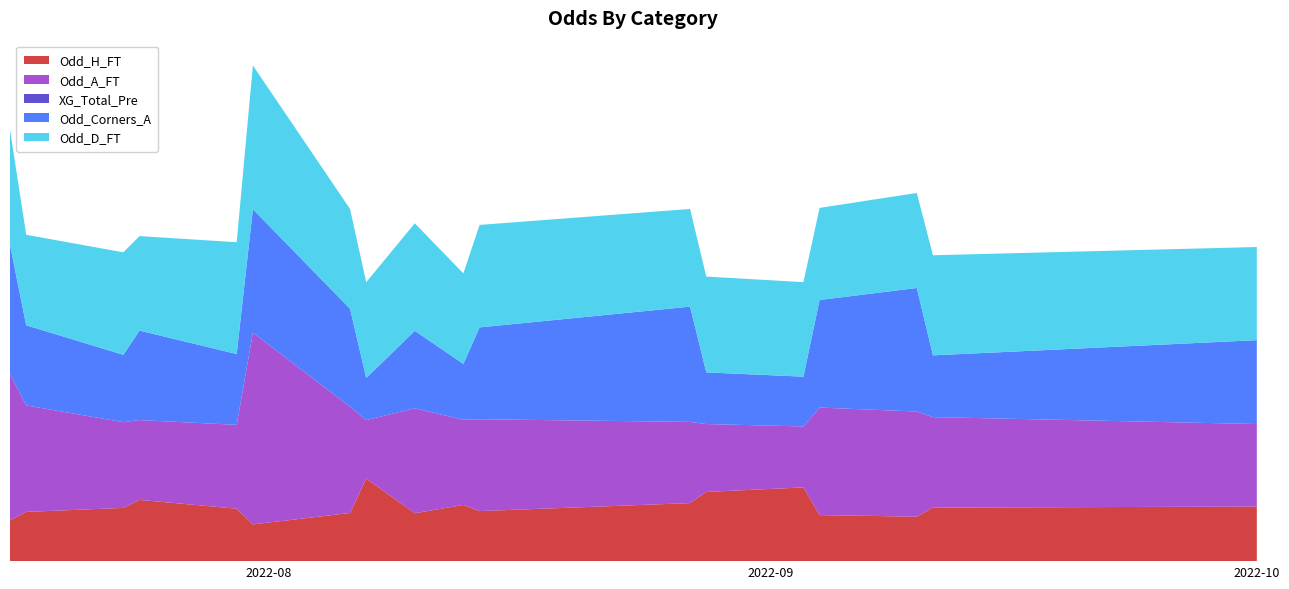

Reading left to right, what are all the values shown in this chart?

Odd_H_FT: 1.5	1.9	2.0	2.3	2.0	1.4	1.8	3.1	1.8	2.1	1.9	2.2	2.6	2.8	1.7	1.7	2.0	2.0
Odd_A_FT: 5.5	4.0	3.2	3.0	3.1	7.2	4.0	2.2	3.9	3.2	3.5	3.0	2.5	2.3	4.0	4.0	3.4	3.1
XG_Total_Pre: 0.0	0.0	0.0	0.0	0.0	0.0	0.0	0.0	0.0	0.0	0.0	0.0	0.0	0.0	0.0	0.0	0.0	0.0
Odd_Corners_A: 4.8	3.0	2.5	3.4	2.7	4.6	3.7	1.6	2.9	2.1	3.5	4.3	1.9	1.9	4.0	4.6	2.3	3.1
Odd_D_FT: 4.3	3.4	3.9	3.5	4.2	5.4	3.8	3.6	4.0	3.4	3.9	3.7	3.6	3.5	3.5	3.6	3.8	3.5